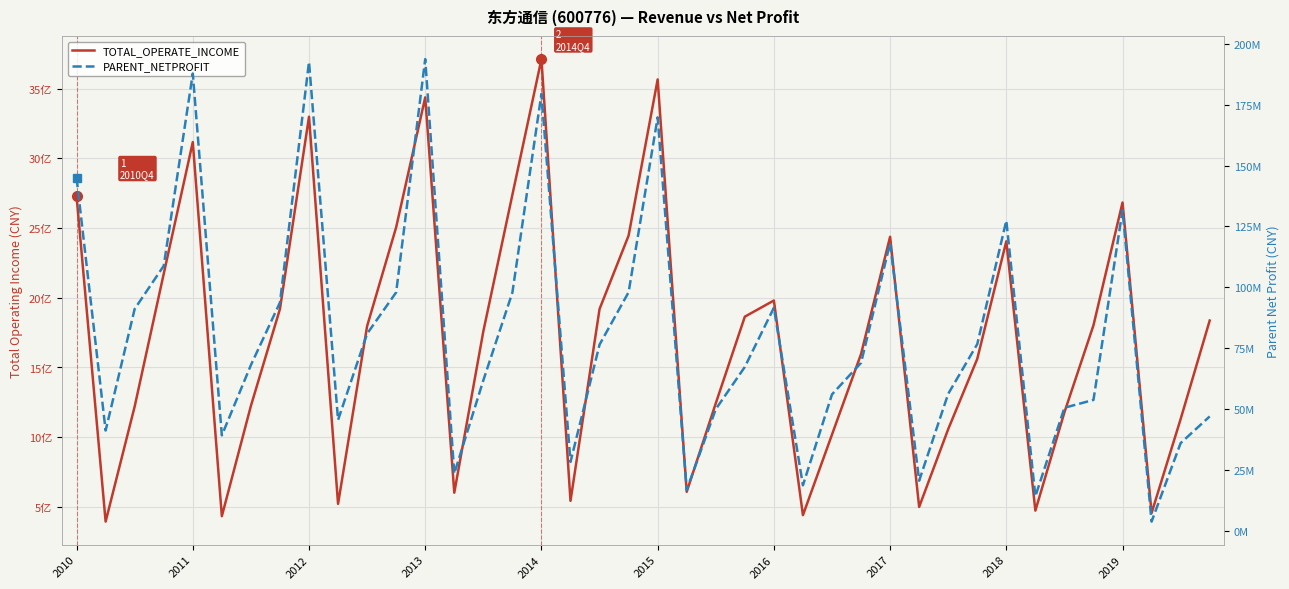

Which category has the lowest value in the TOTAL_OPERATE_INCOME series?

2011